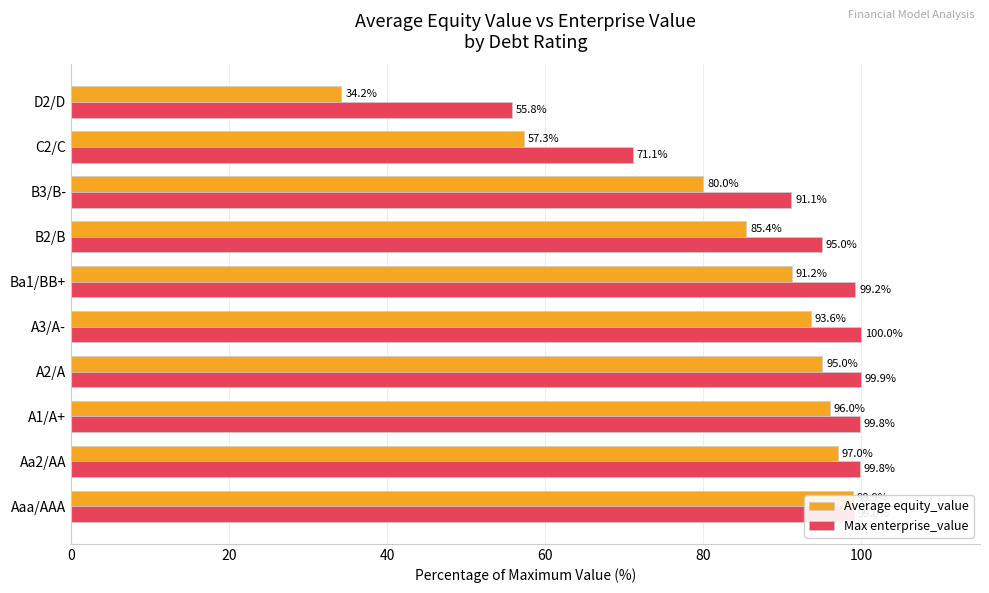

What are all the series names shown in the legend?

Average equity_value, Max enterprise_value